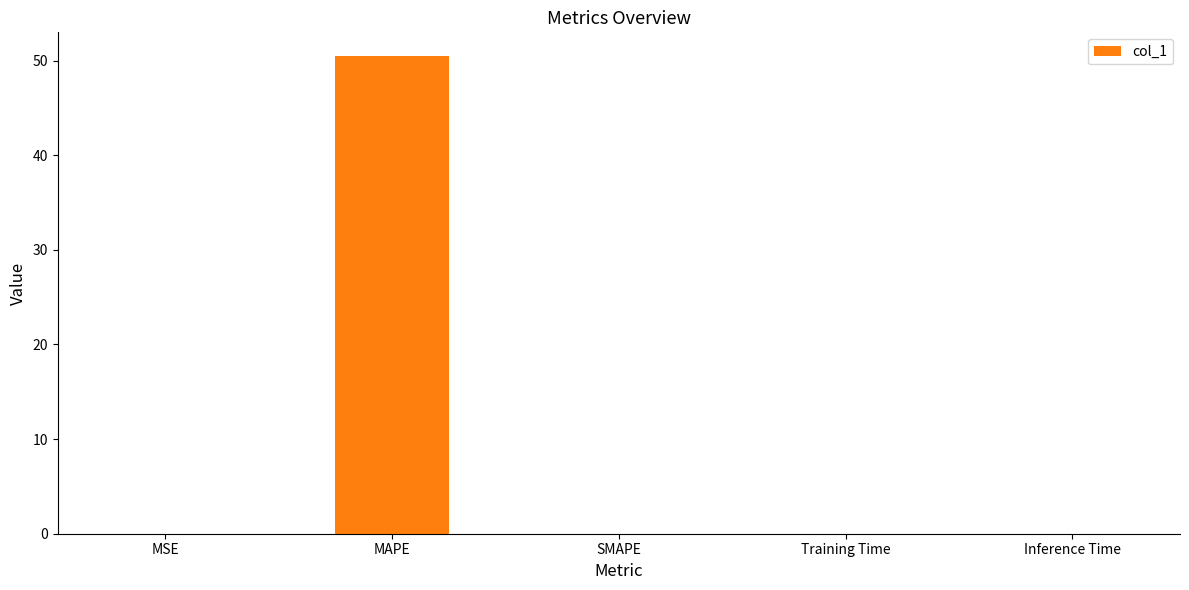

The chart shows a value of 0.0 at Training Time. True or false?

True